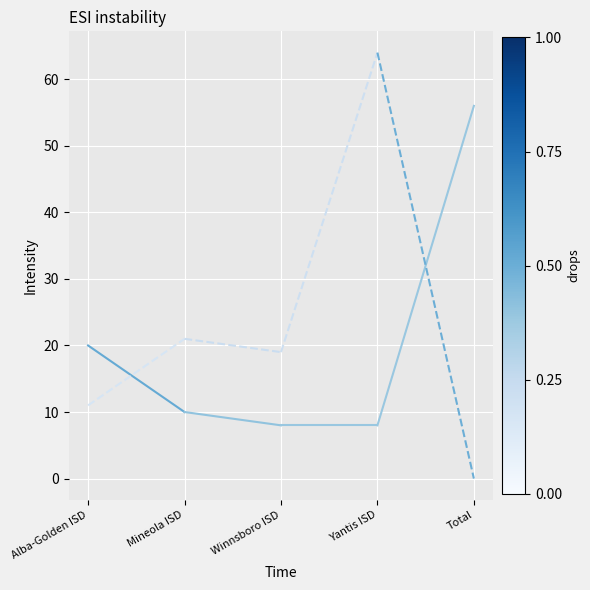

What are all the series names shown in the legend?

Transfers In From, Transfers Out To